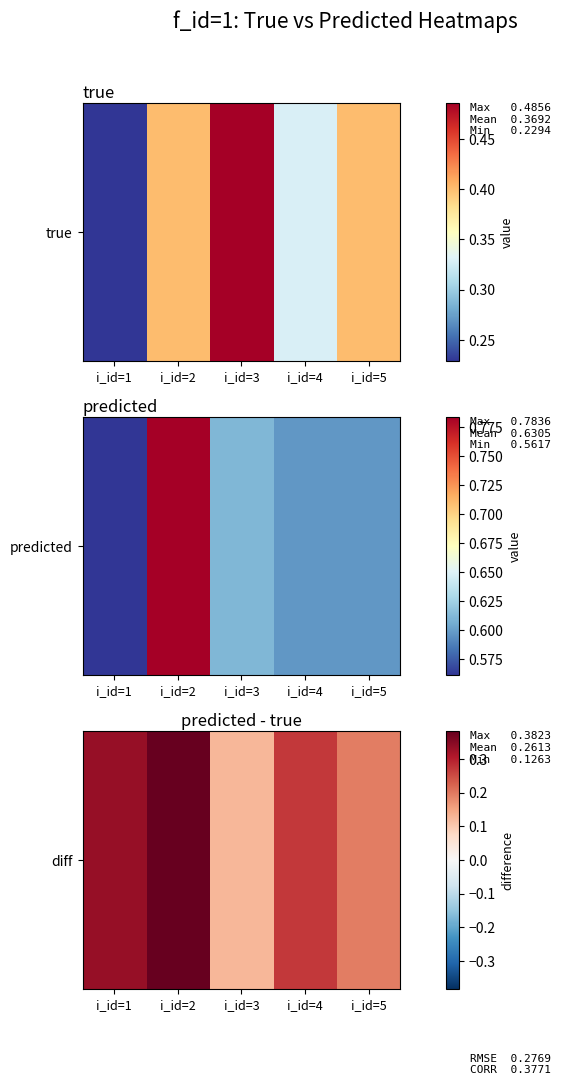

Count the values in the range 0 to 1.

5